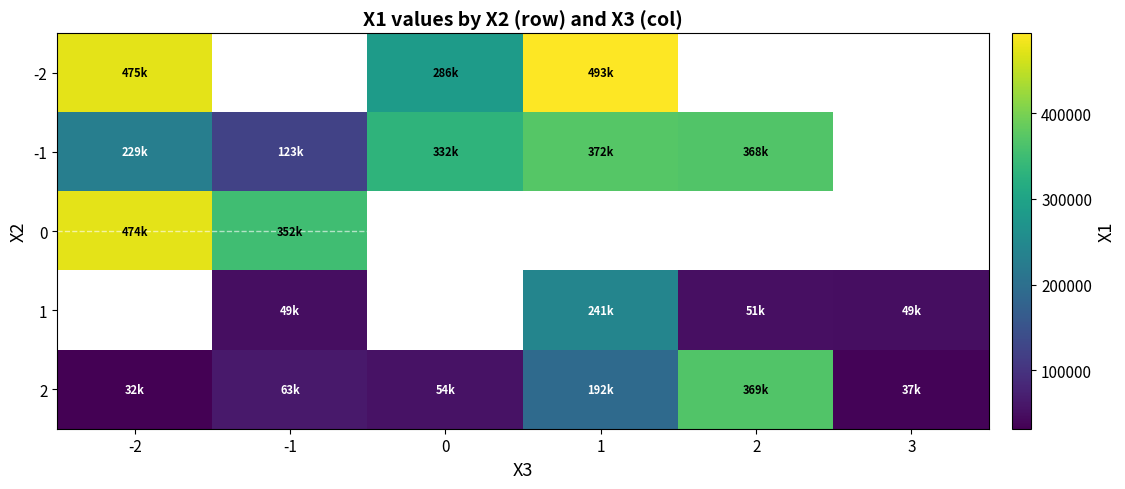

What is the maximum value for 2?

368530.8